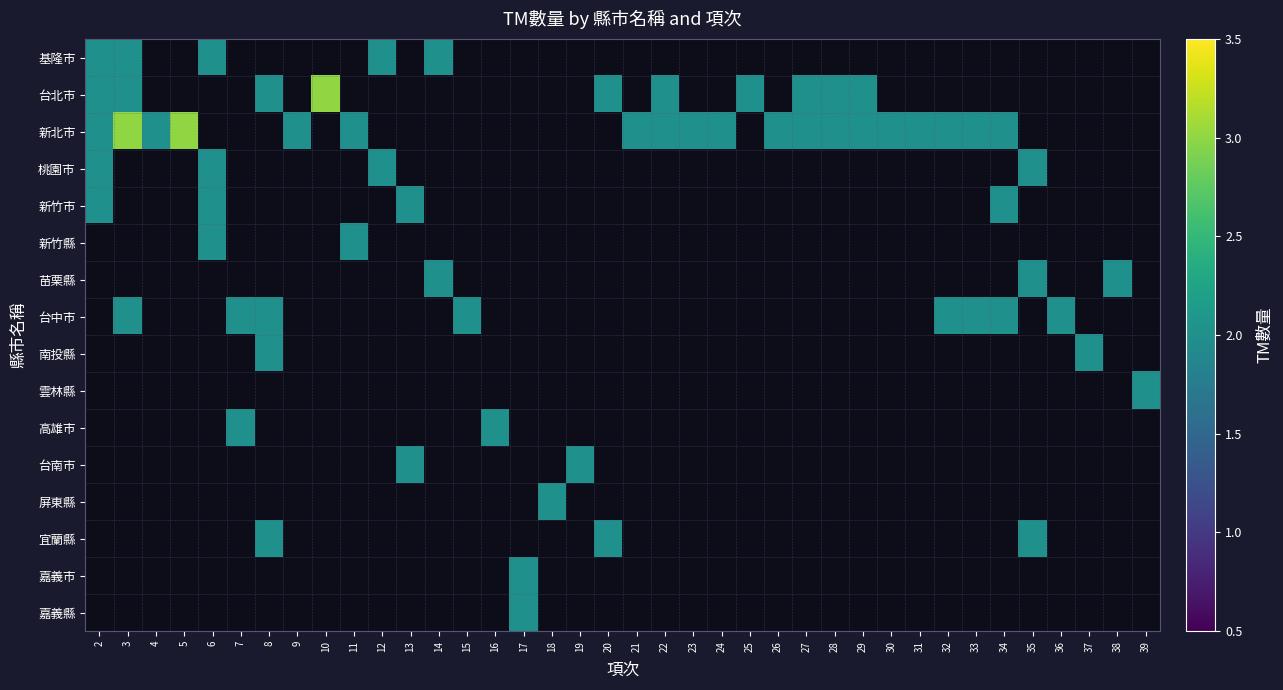

What is the smallest value displayed?

2.0